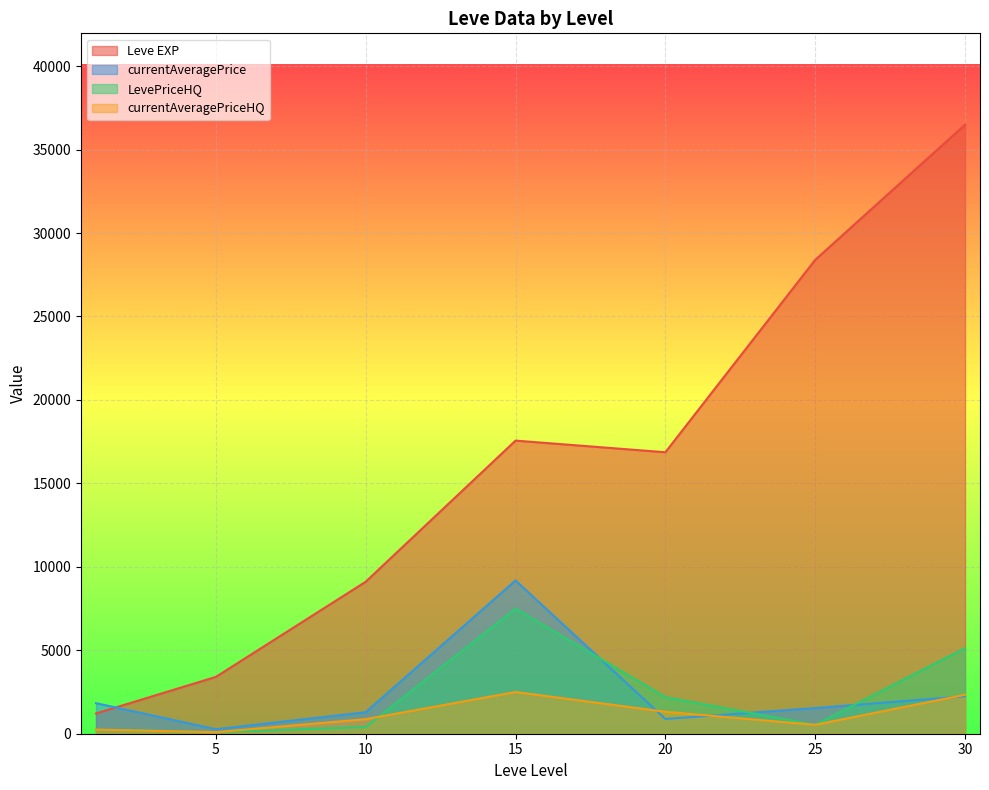

The value of Leve EXP at 1 is 1330.0. True or false?

True